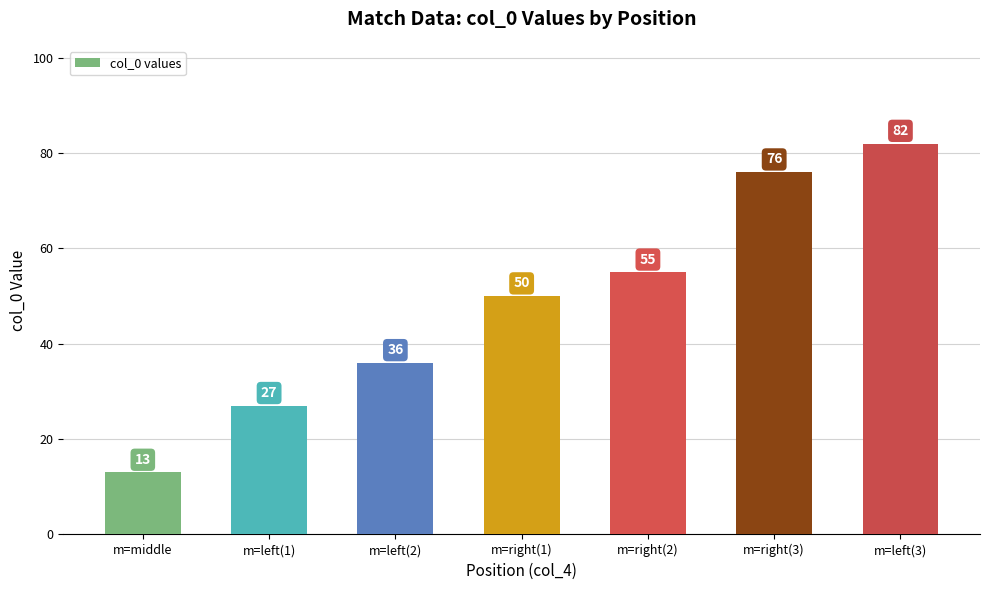

How many series are shown in this chart?

1